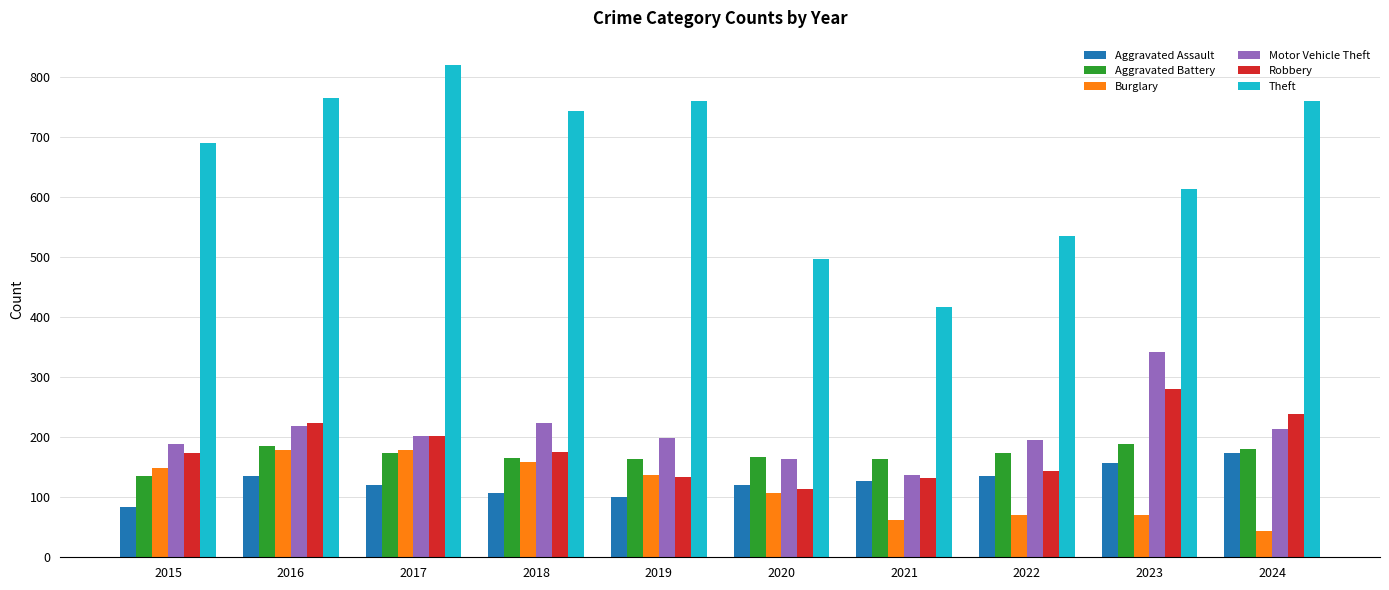

Between 2015 and 2020, which series saw the biggest shift?

Theft